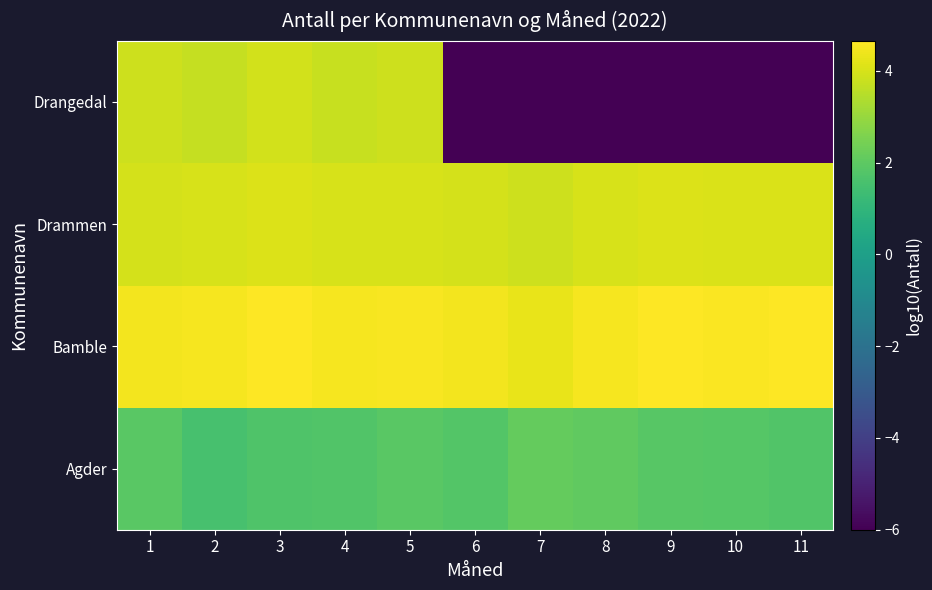

Rank the series at 6 from lowest to highest value.

Drangedal, Agder, Drammen, Bamble